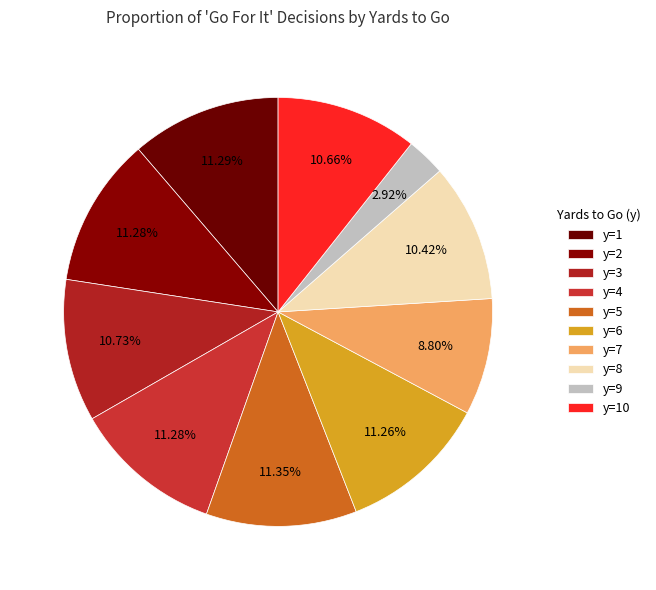

How many segments does this pie chart have?

10